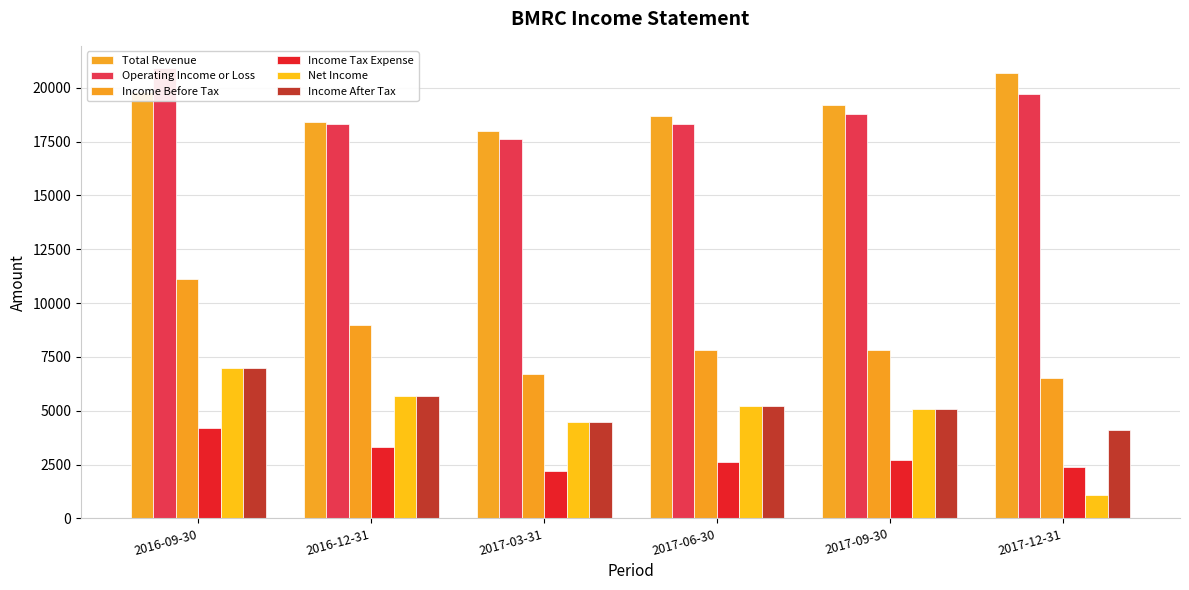

What are all the series names shown in the legend?

Total Revenue, Operating Income or Loss, Income Before Tax, Income Tax Expense, Net Income, Income After Tax